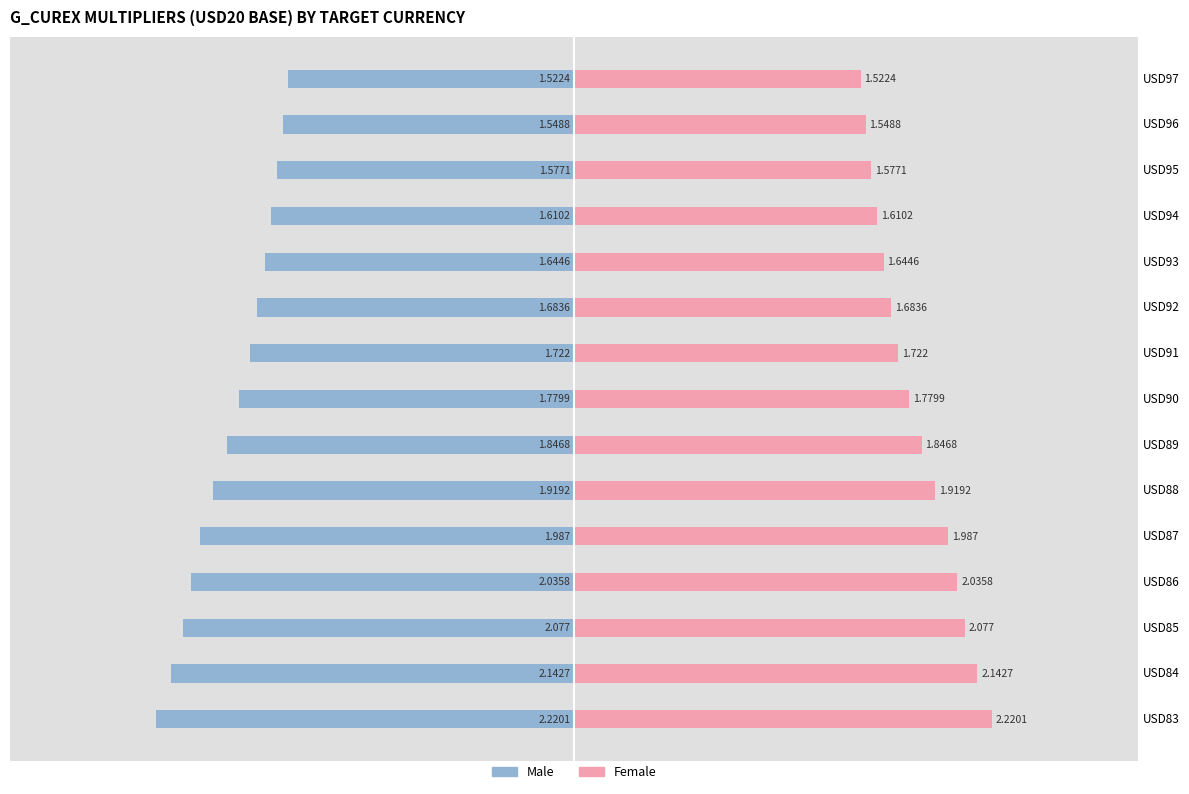

Is the value of Male at USD97 greater than the value of Female at USD88?

No